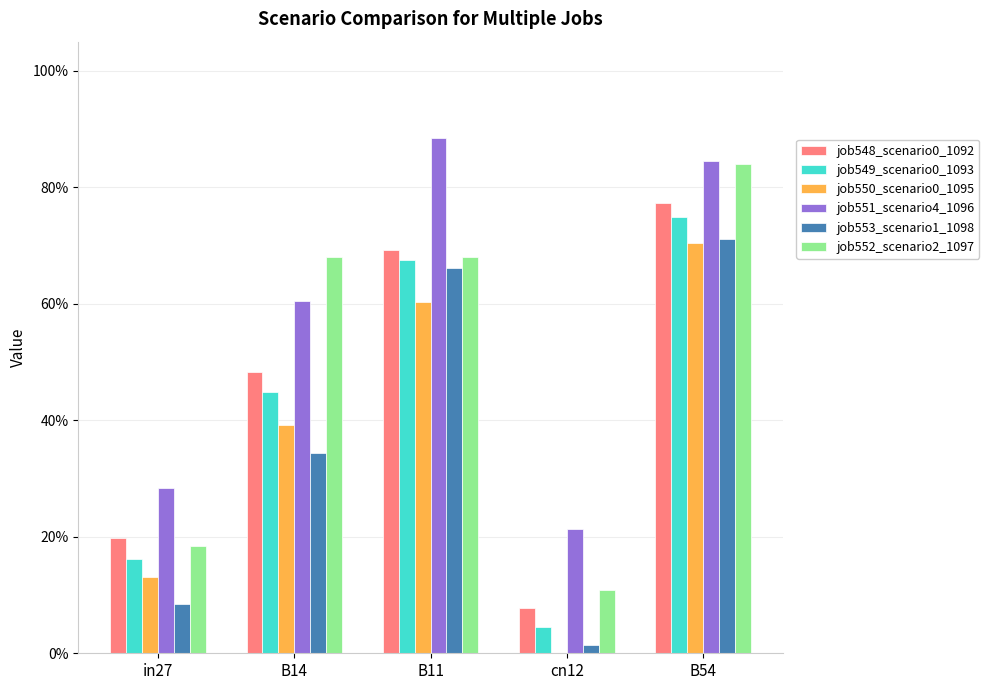

The job550_scenario0_1095 series shows 0.7 at B54. True or false?

True